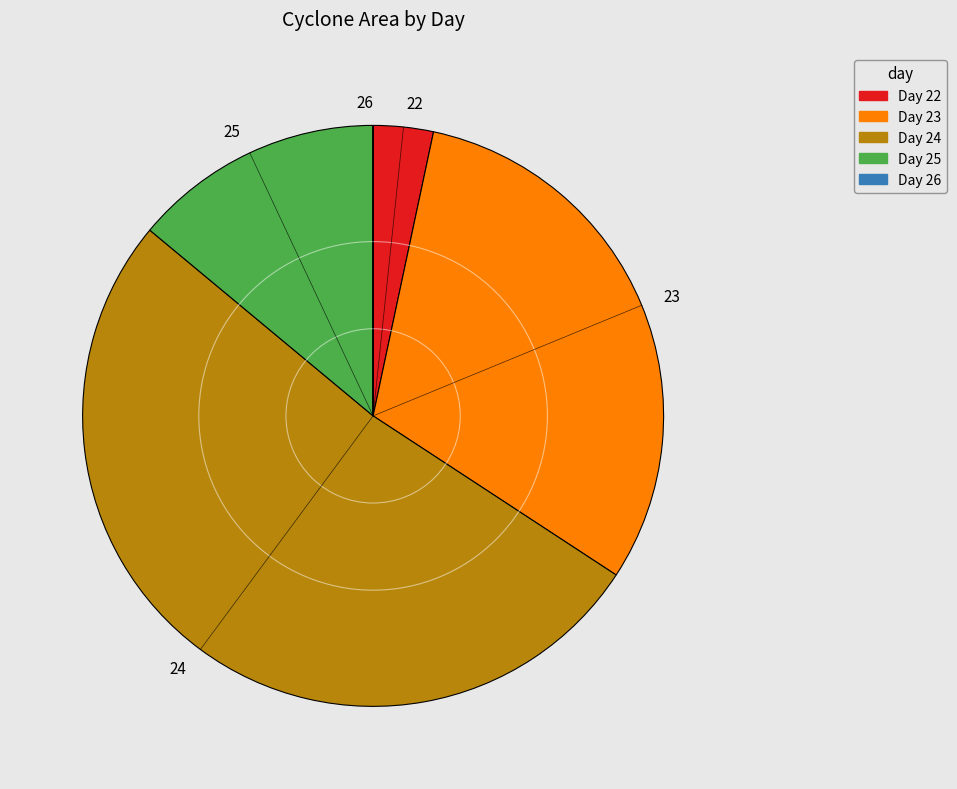

What is the largest slice in the pie chart?

24